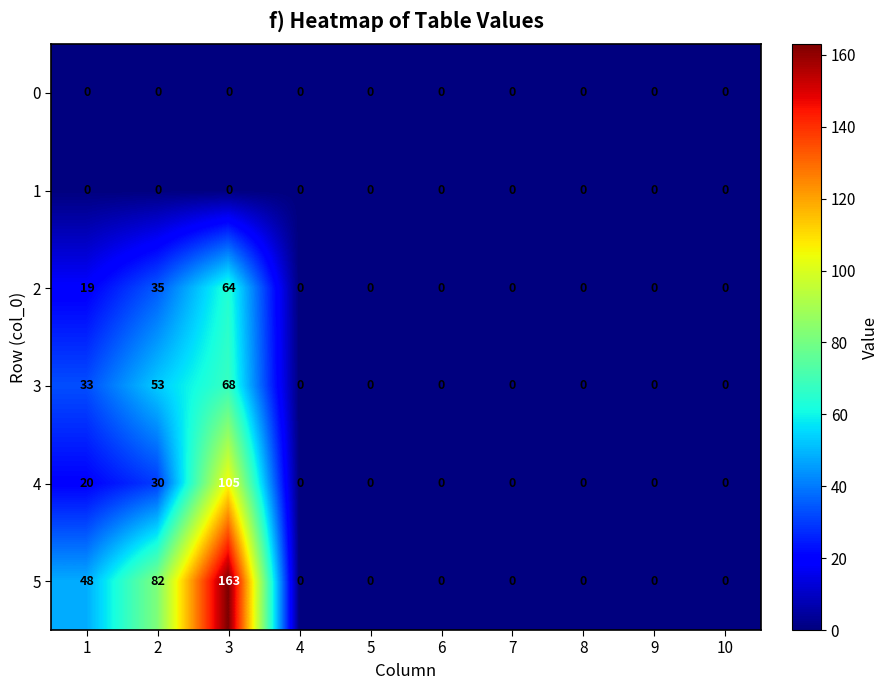

Which series has the largest range (max minus min)?

5